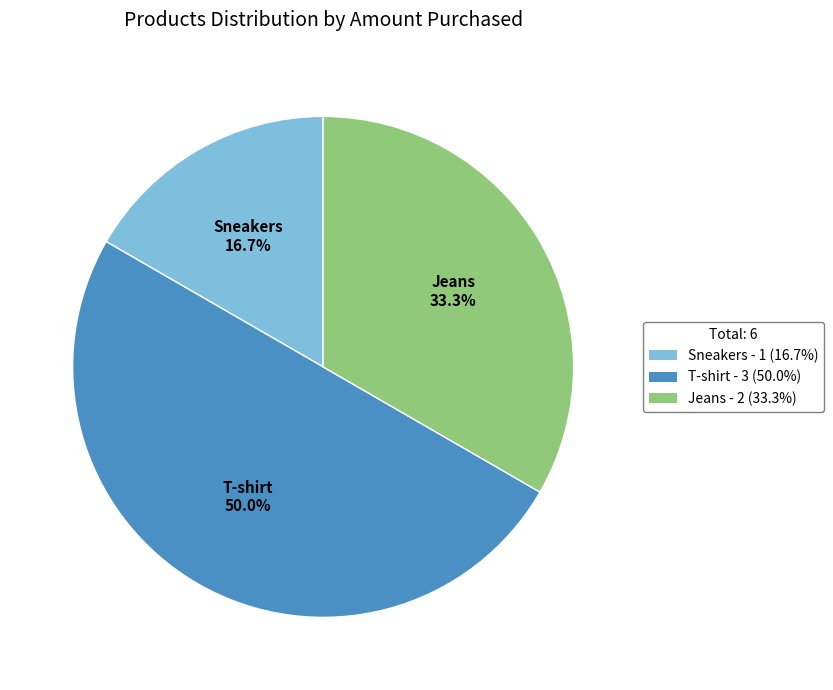

To the nearest percent, what is the difference between the largest and smallest slice percentages?

33%